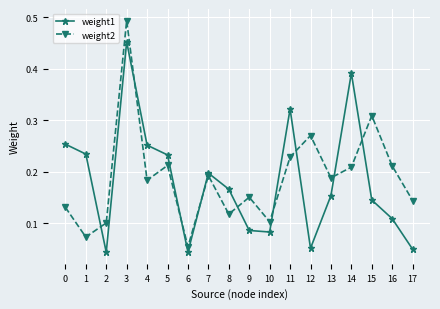

True or false: weight1 has a value of 0.1 at 12.

True